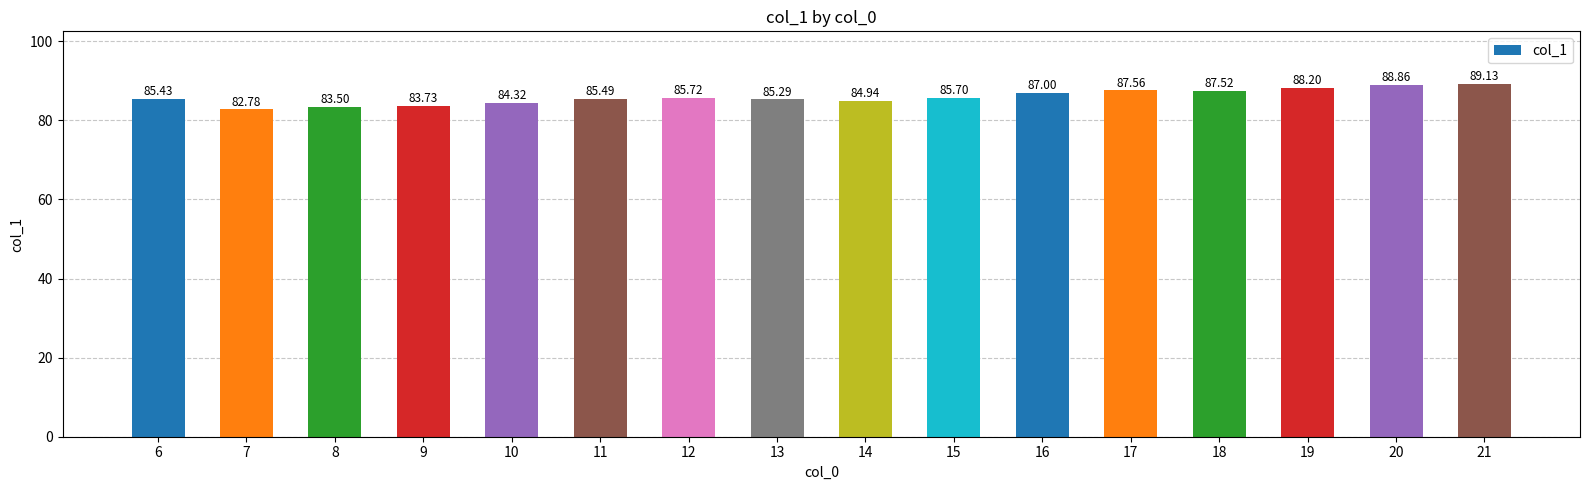

The value at 11 is 85.5. True or false?

True